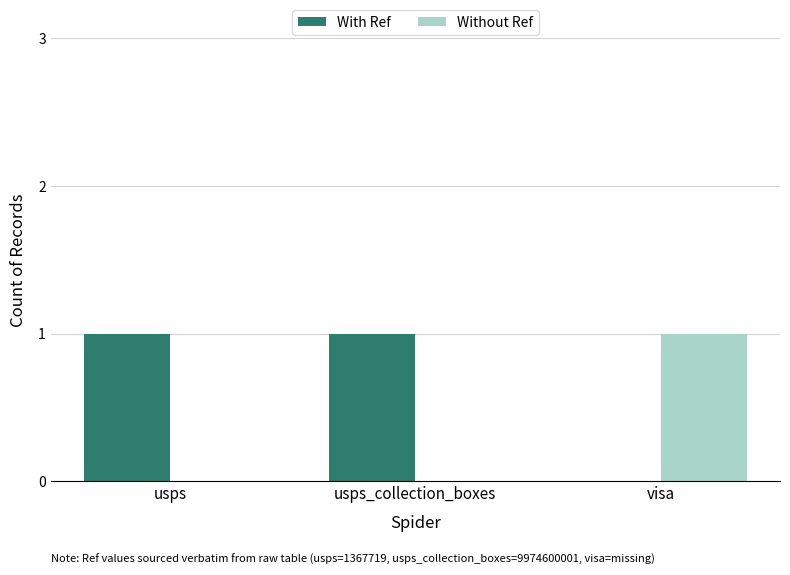

Is it true that Without Ref equals 0 at usps?

True